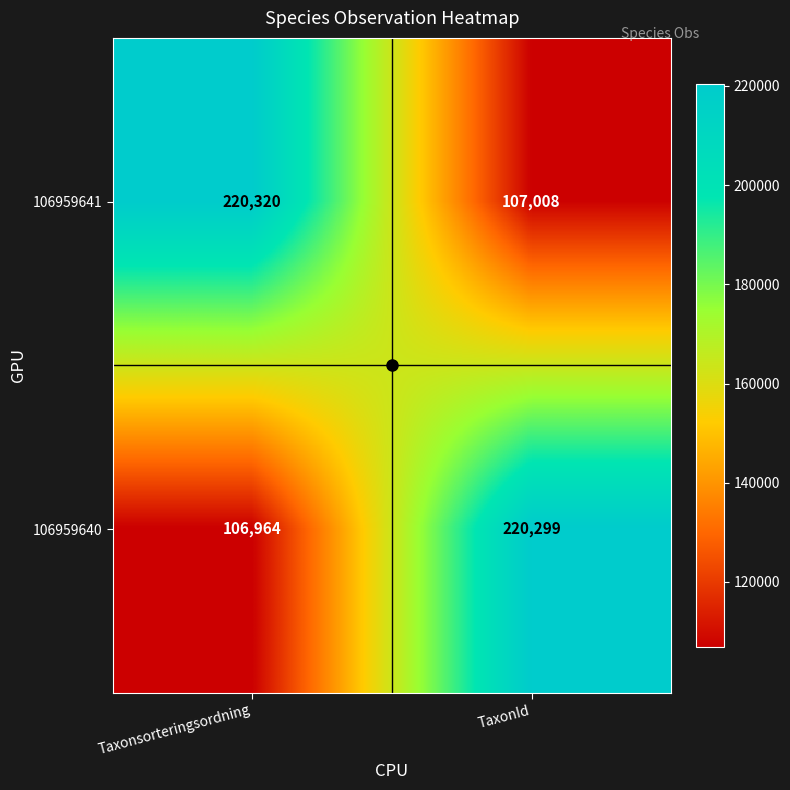

At which label does 106959641 reach its minimum?

TaxonId